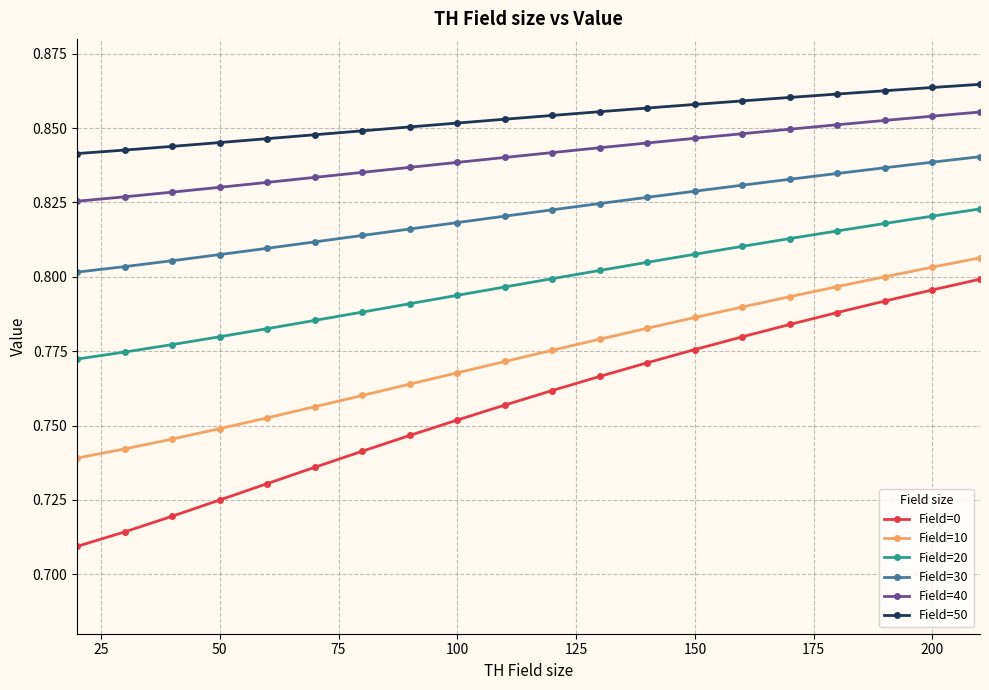

Which series has the widest spread of values?

Field=0